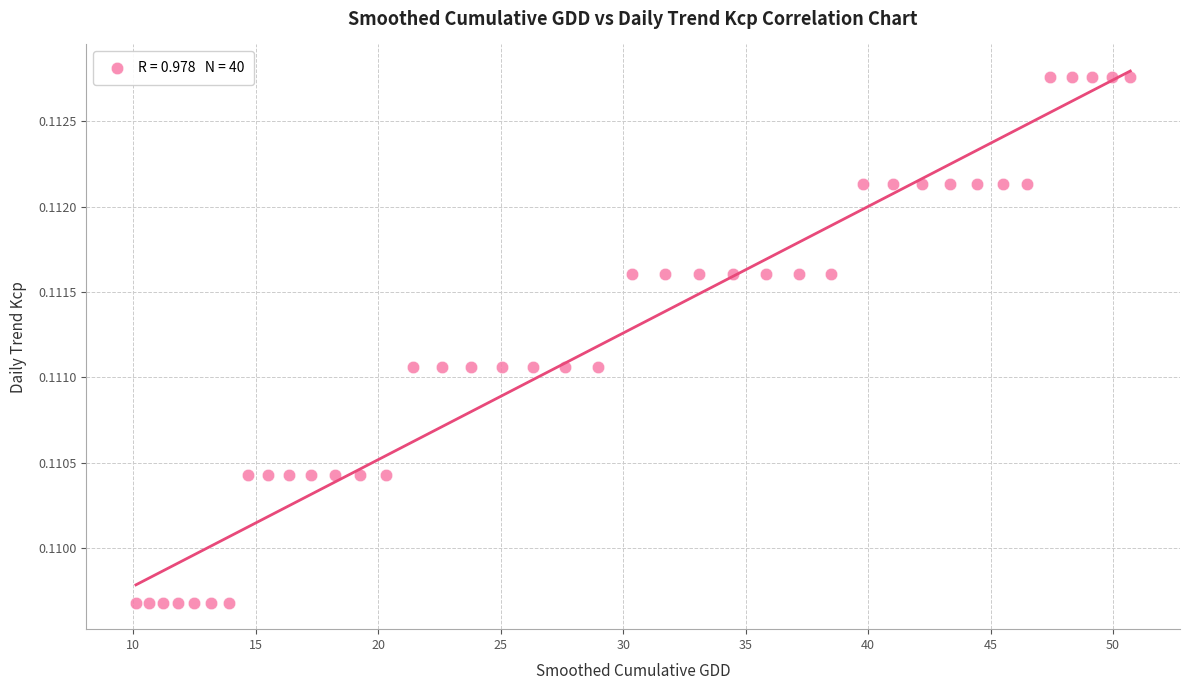

What is the range of X values (max minus min)?

40.6